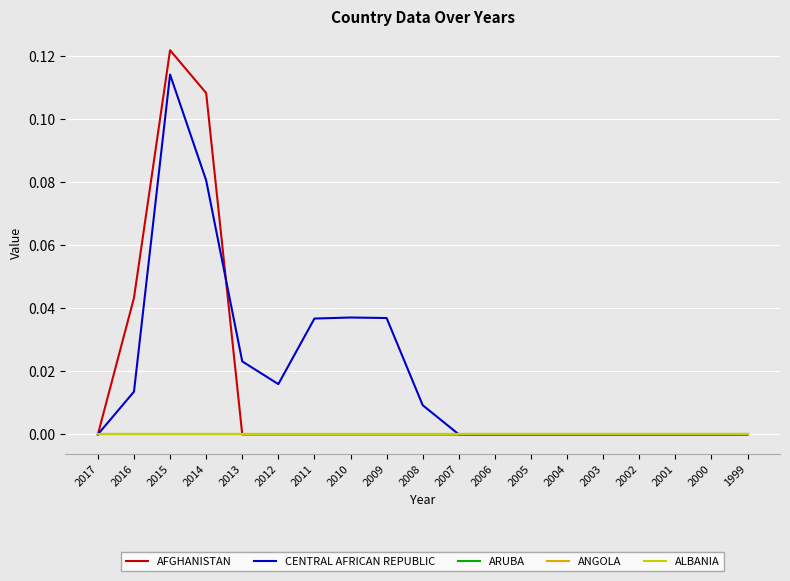

Between 2012 and 2009, which series saw the biggest shift?

CENTRAL AFRICAN REPUBLIC